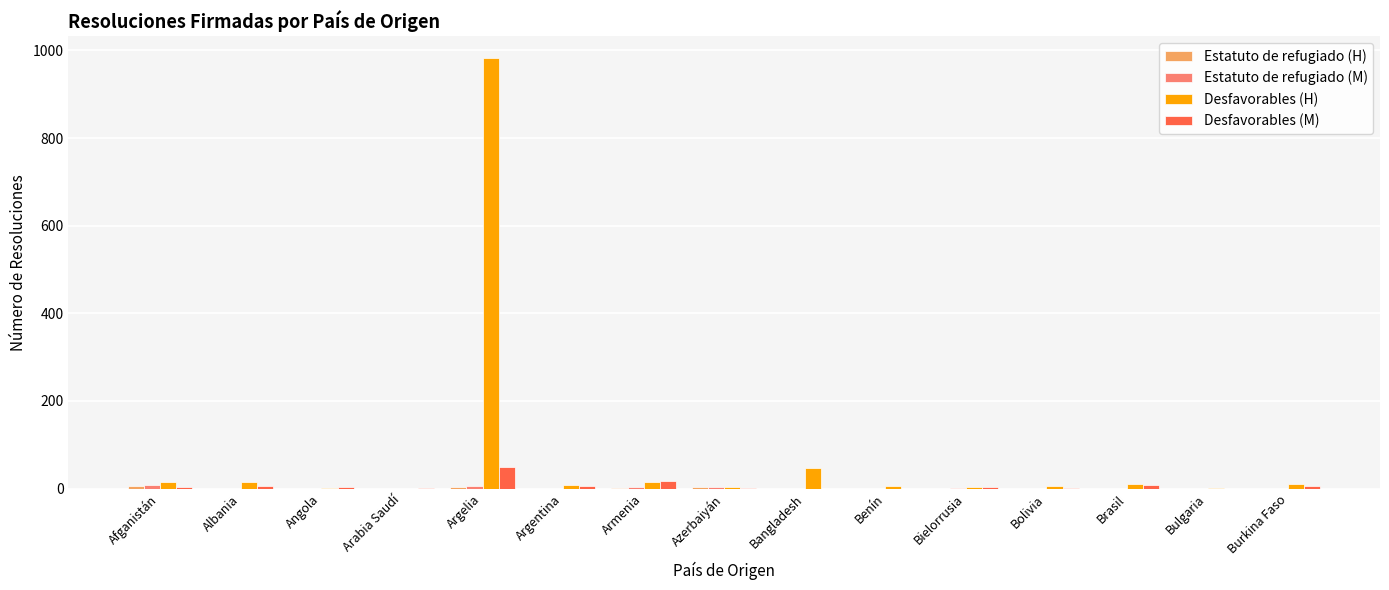

Which category has the highest value across all series?

Argelia